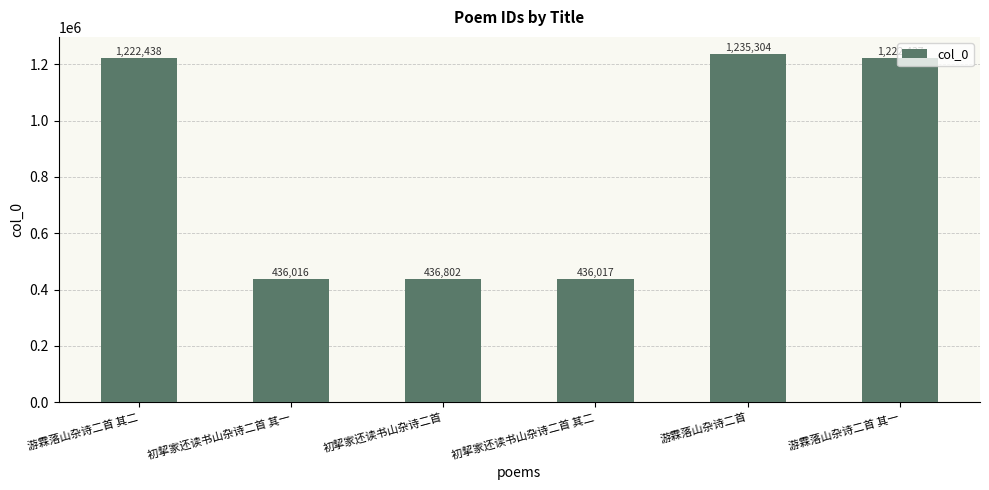

The value at 初挈家还读书山杂诗二首 is 644493. True or false?

False